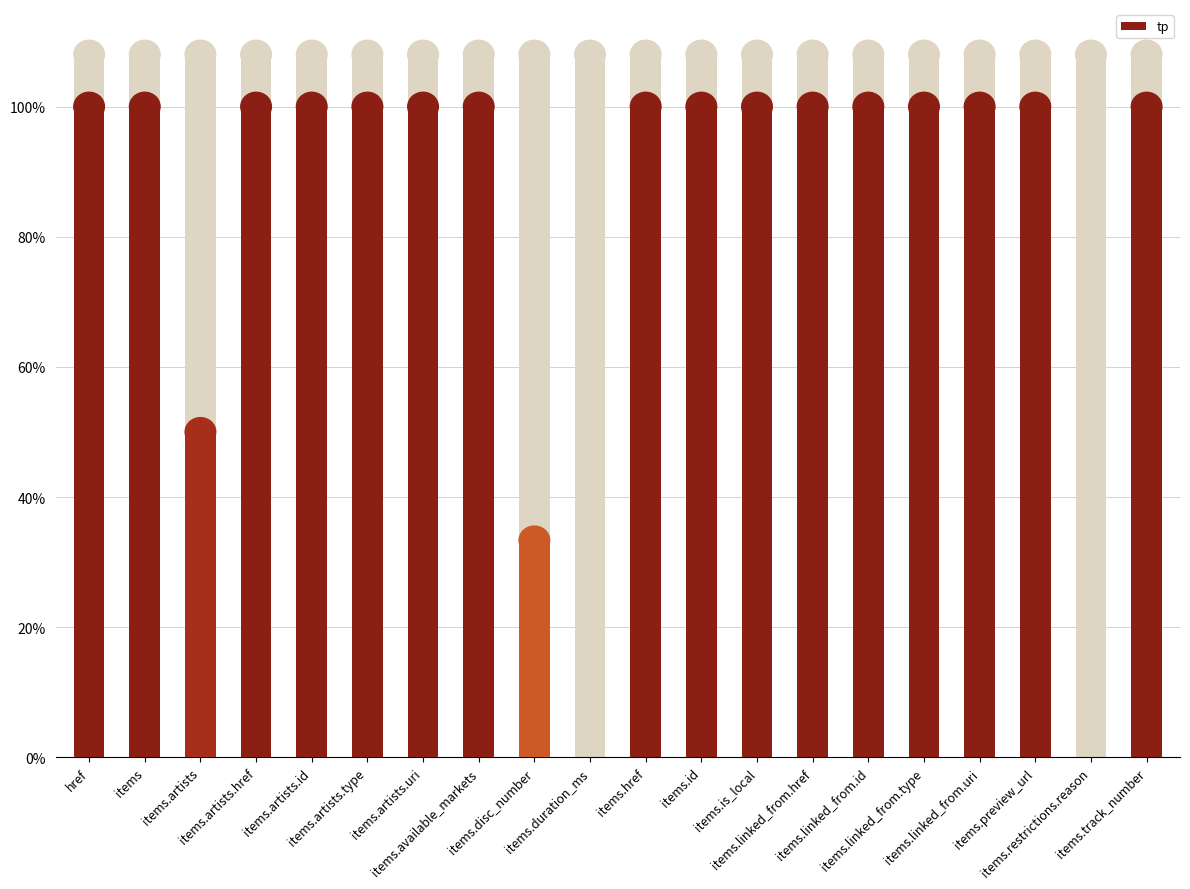

Rank the categories by value from lowest to highest.

items.duration_ms, items.restrictions.reason, items.disc_number, items.artists, href, items, items.artists.href, items.artists.id, items.artists.type, items.artists.uri, items.available_markets, items.href, items.id, items.is_local, items.linked_from.href, items.linked_from.id, items.linked_from.type, items.linked_from.uri, items.preview_url, items.track_number